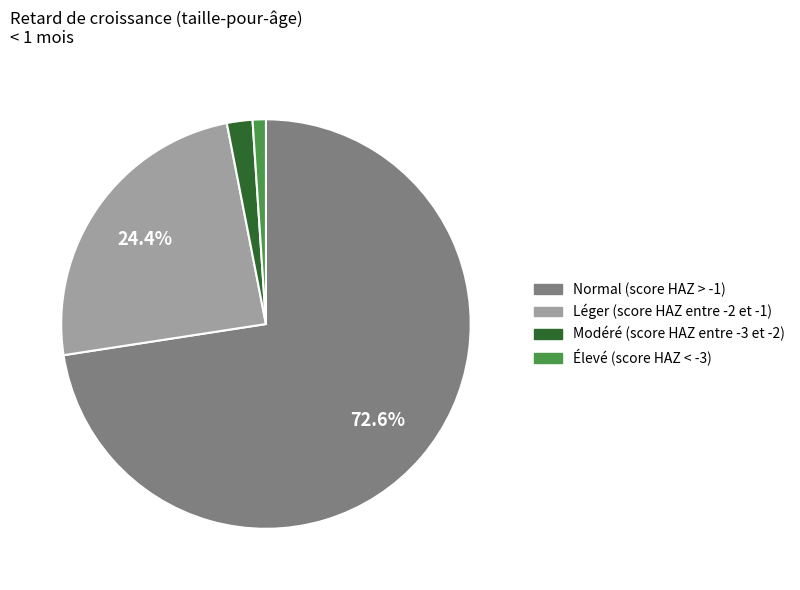

What is the smallest slice in the pie chart?

Élevé (score HAZ < -3)